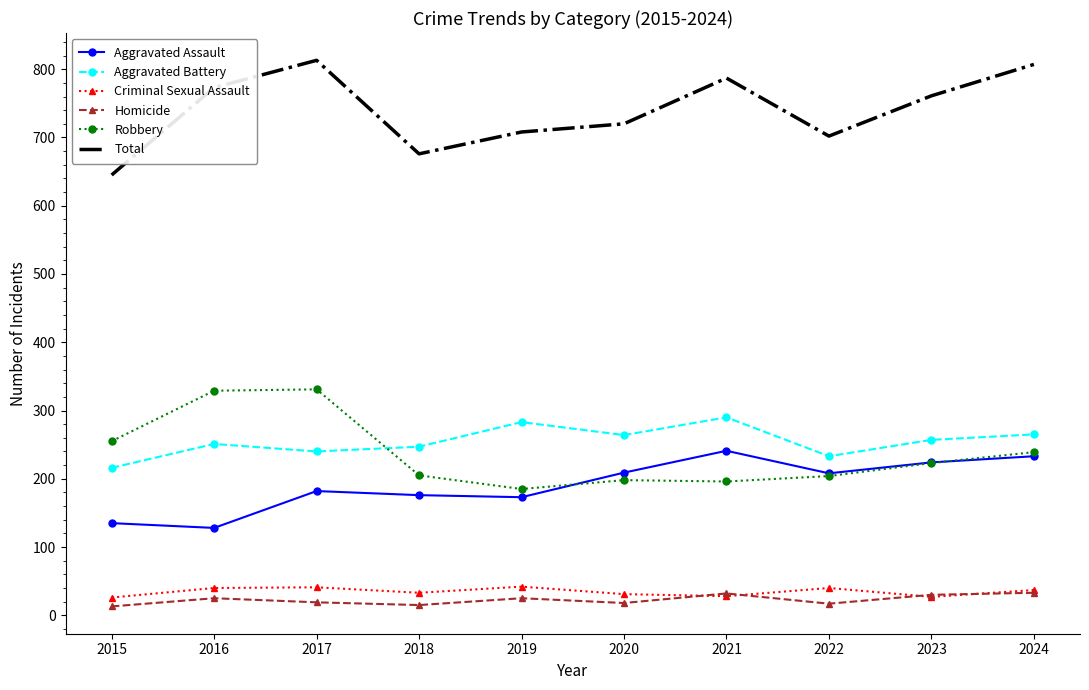

True or false: Aggravated Assault and Homicide intersect in this chart.

False